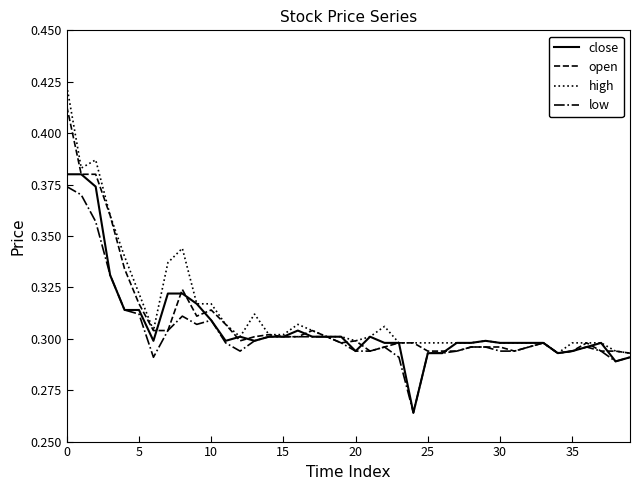

Which series has the widest spread of values?

high